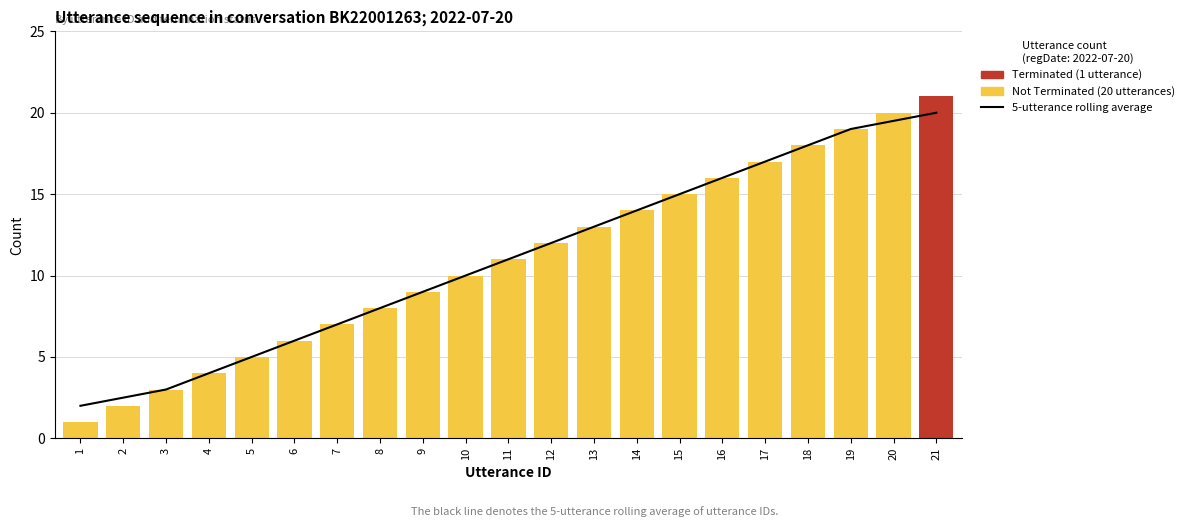

What is the difference between the 5-utterance rolling average values at 18 and 1?

16.0